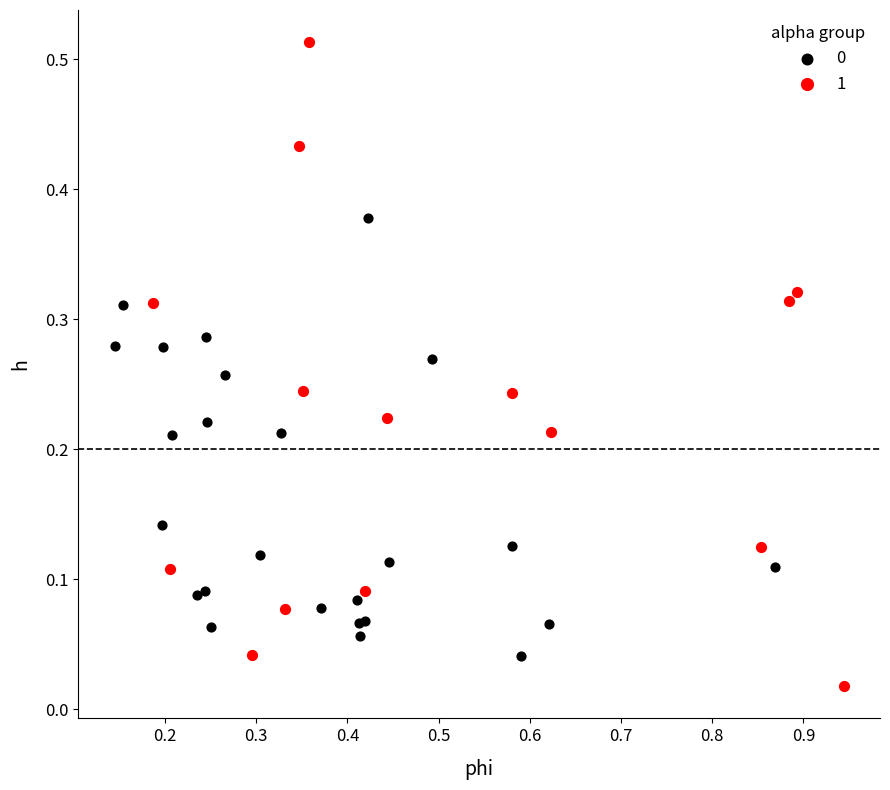

Which series contains the highest Y value?

1